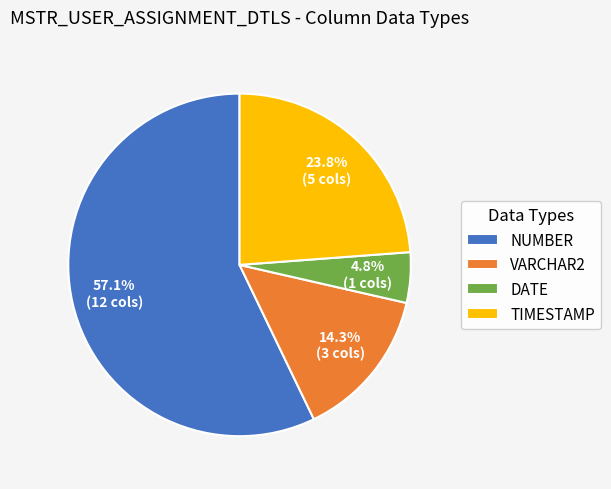

What is the ratio of the value at NUMBER to the value at TIMESTAMP?

2.4